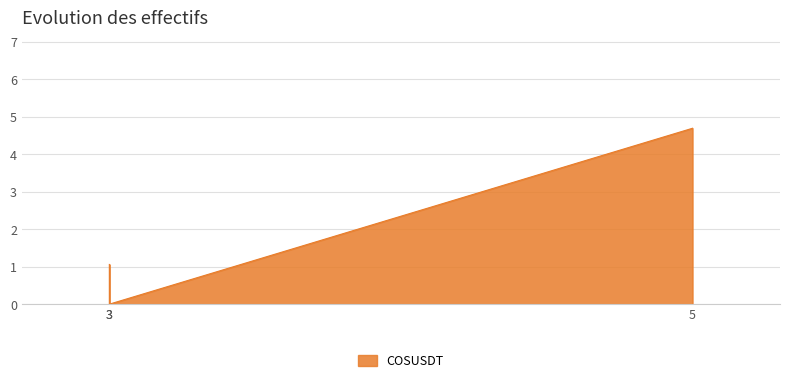

How many data points are less than 1?

1